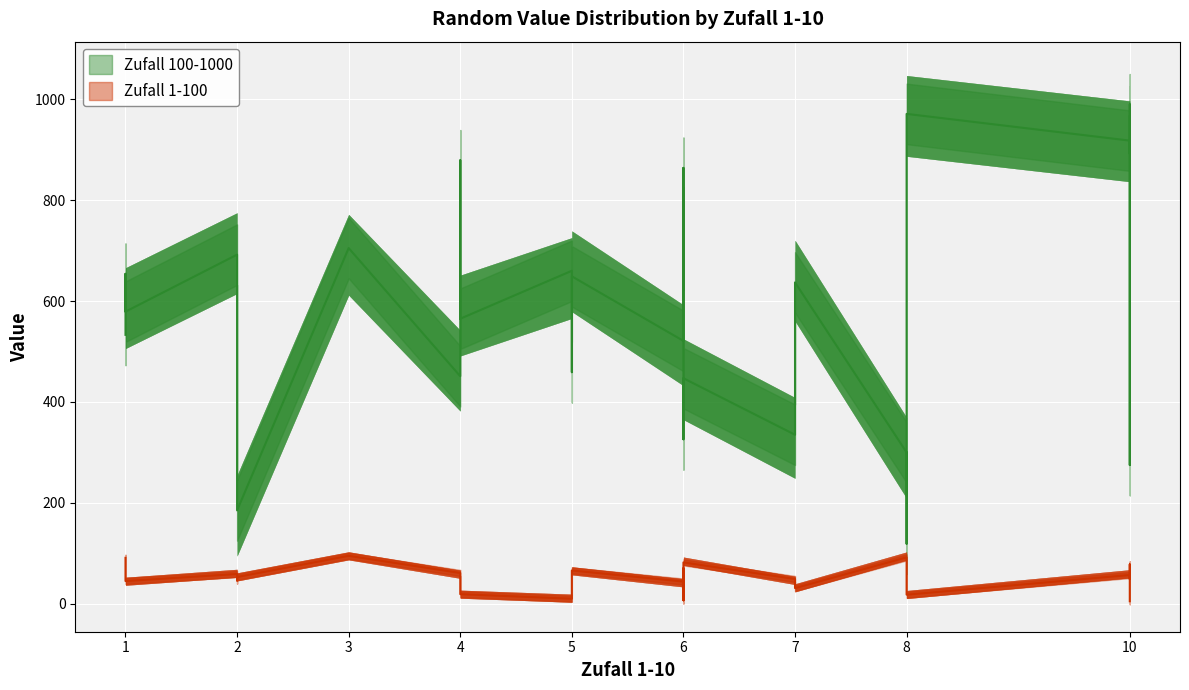

What is the label of the 21st point from the right?

5